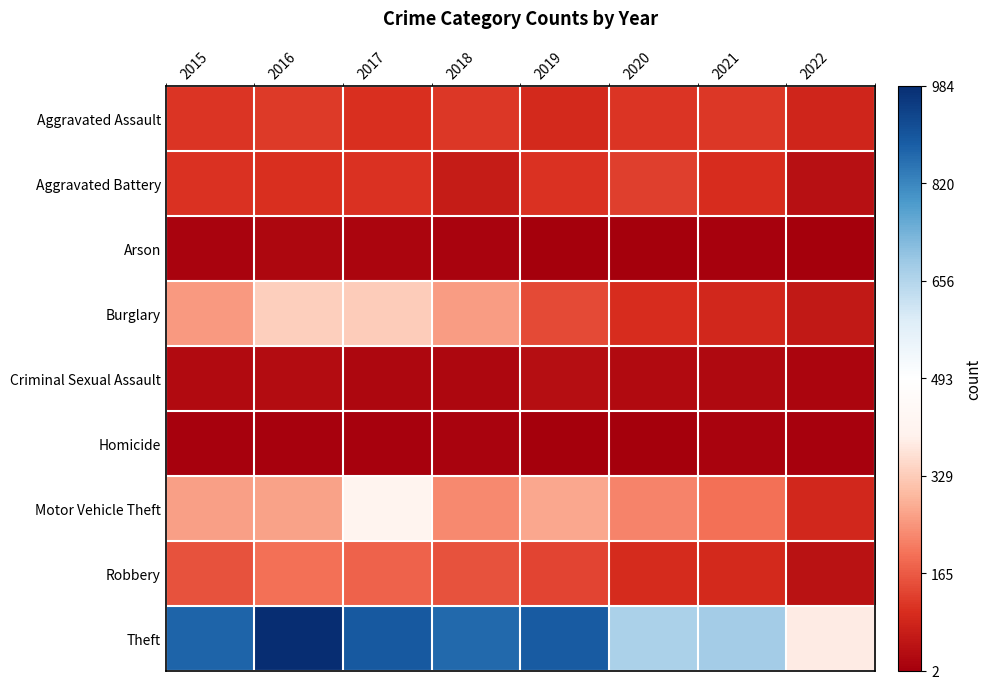

Which series has the largest total across all categories?

Theft